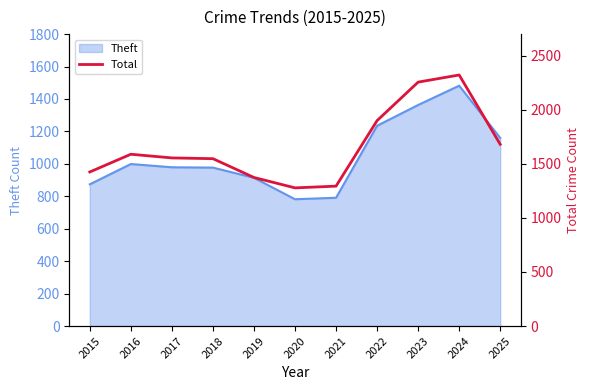

Which label corresponds to the largest value in the chart?

2024